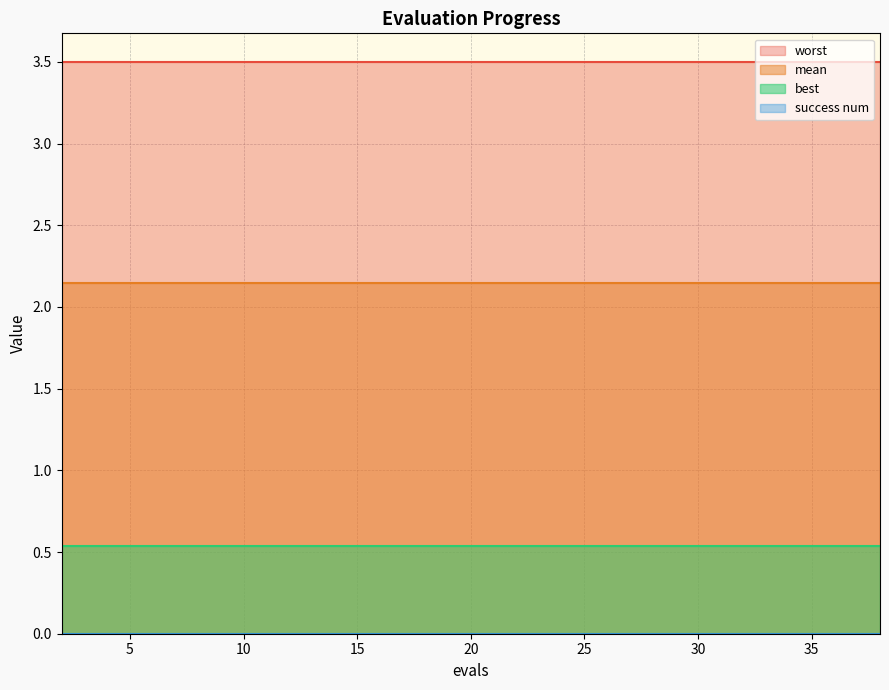

At how many categories does at least one series exceed 2?

20